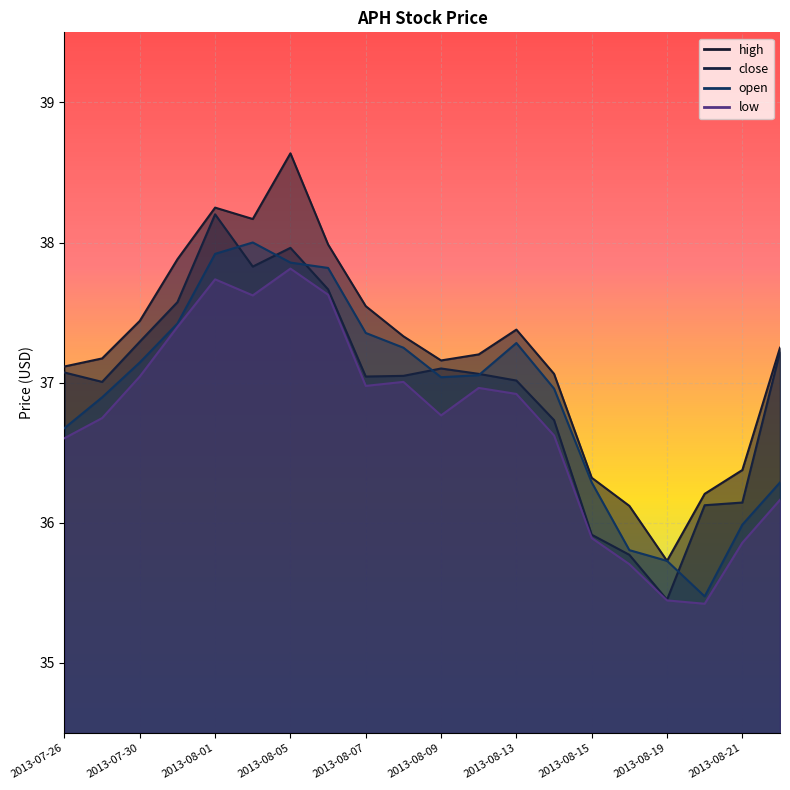

Which series has the largest range (max minus min)?

high